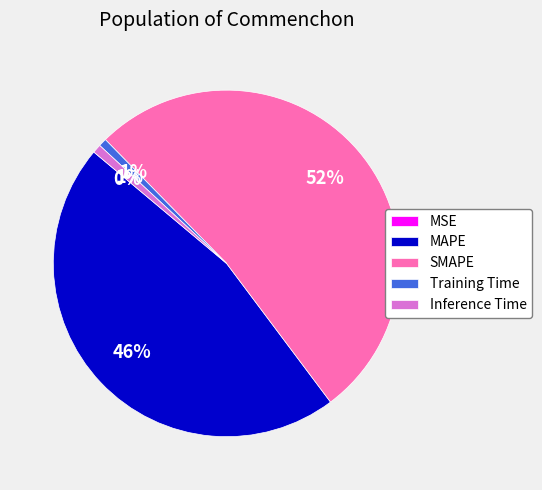

To the nearest percent, what is the difference between the SMAPE and Inference Time slice percentages?

51%